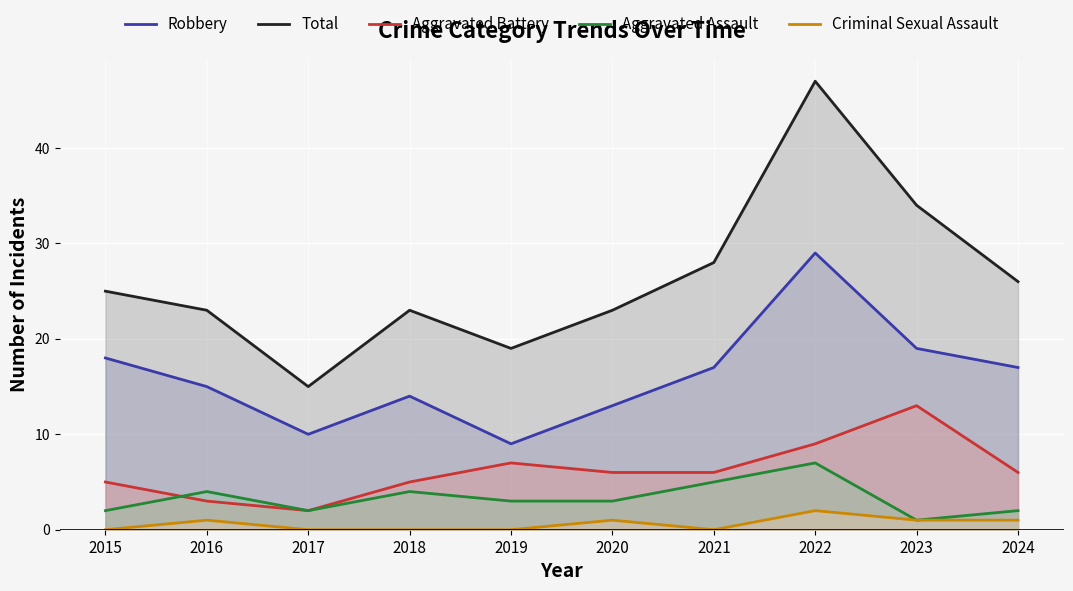

Which series has the widest spread of values?

Total